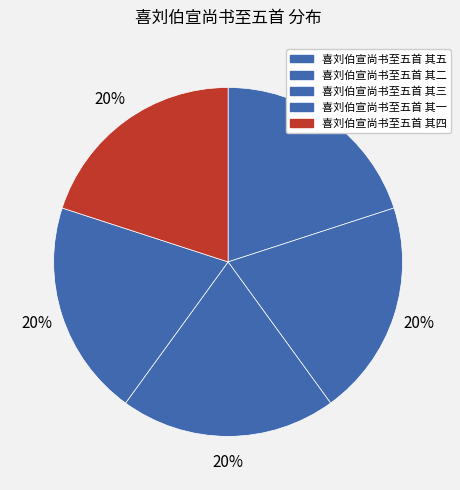

Is 喜刘伯宣尚书至五首 其一 the majority of the pie?

No